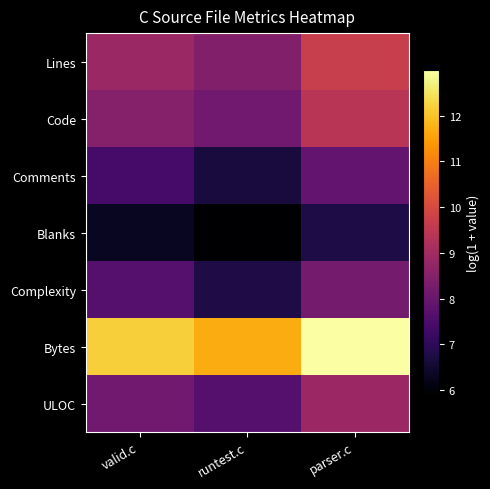

Count the number of data series in this chart.

7